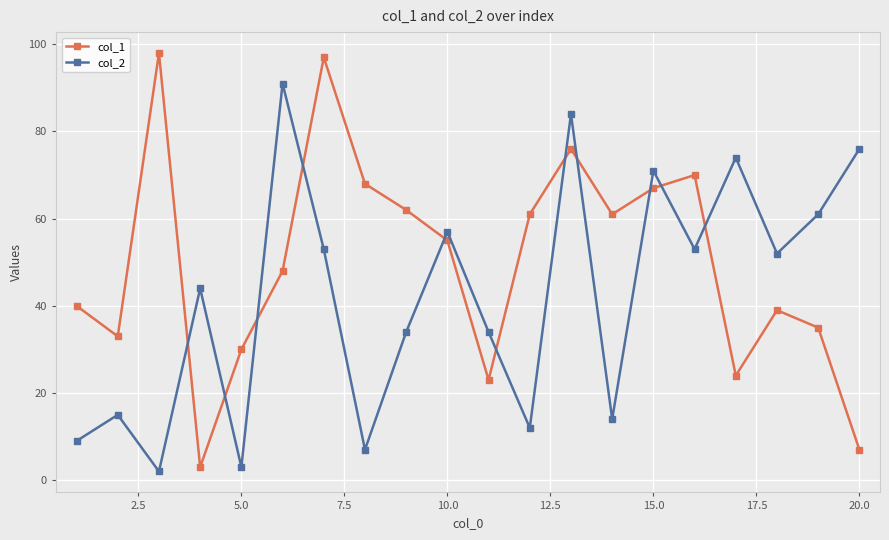

Which series has the largest total across all categories?

col_1